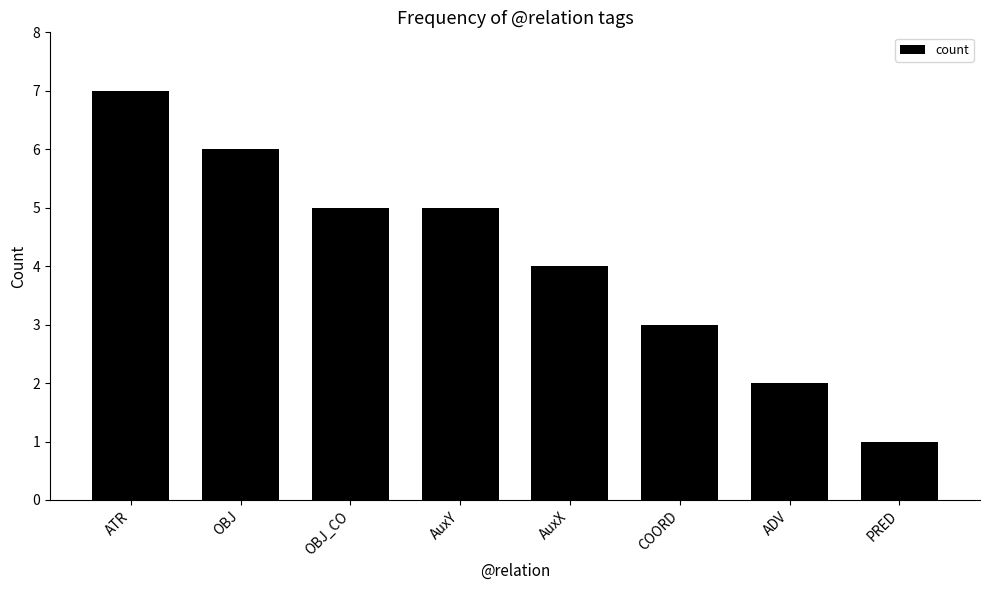

What is the sum of all values?

33